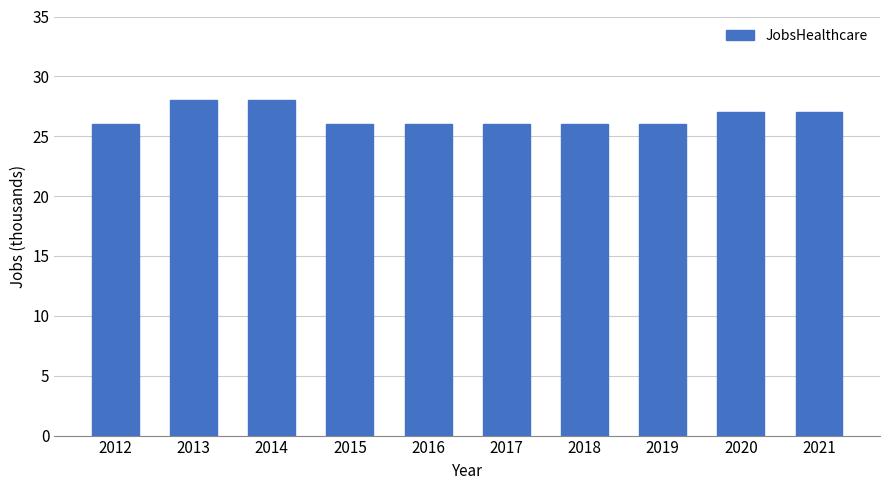

What is the change in value from 2019 to 2020?

+1